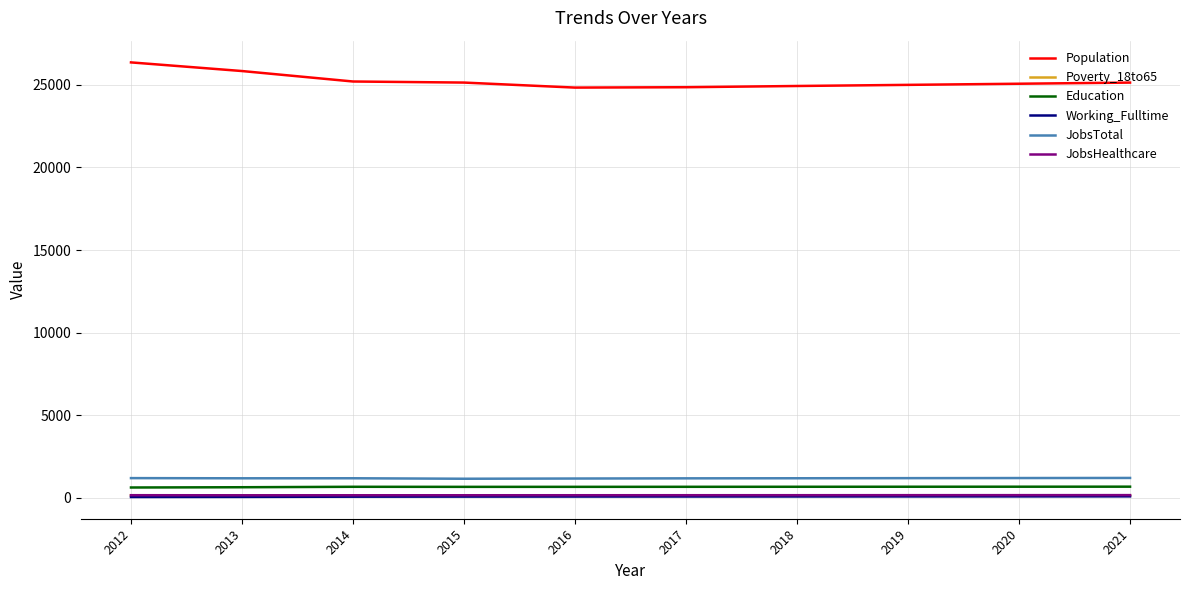

Which series has the widest spread of values?

Population